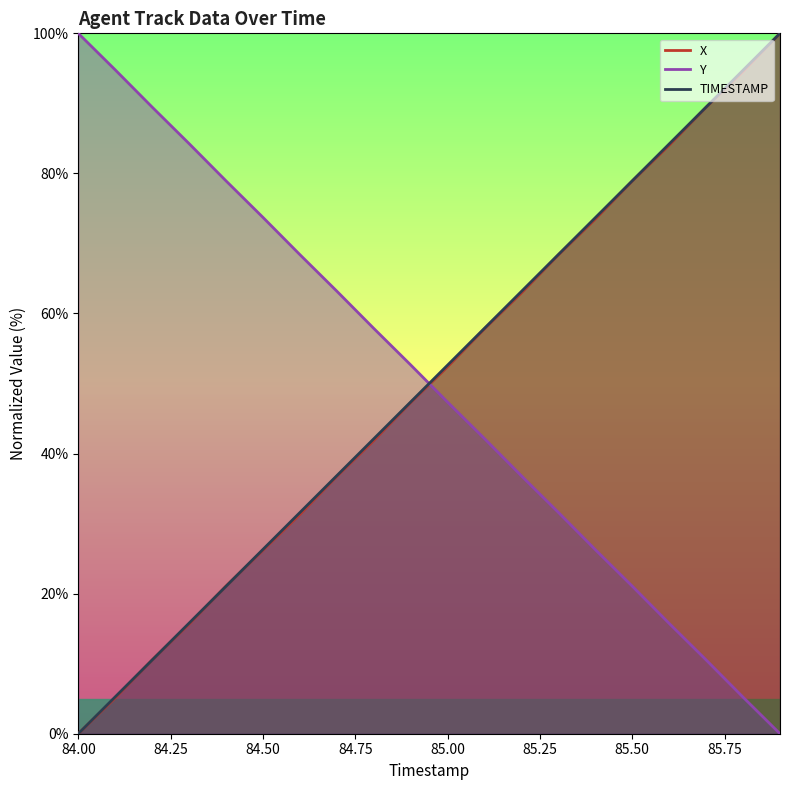

Which category has the lowest value in the Y series?

85.9